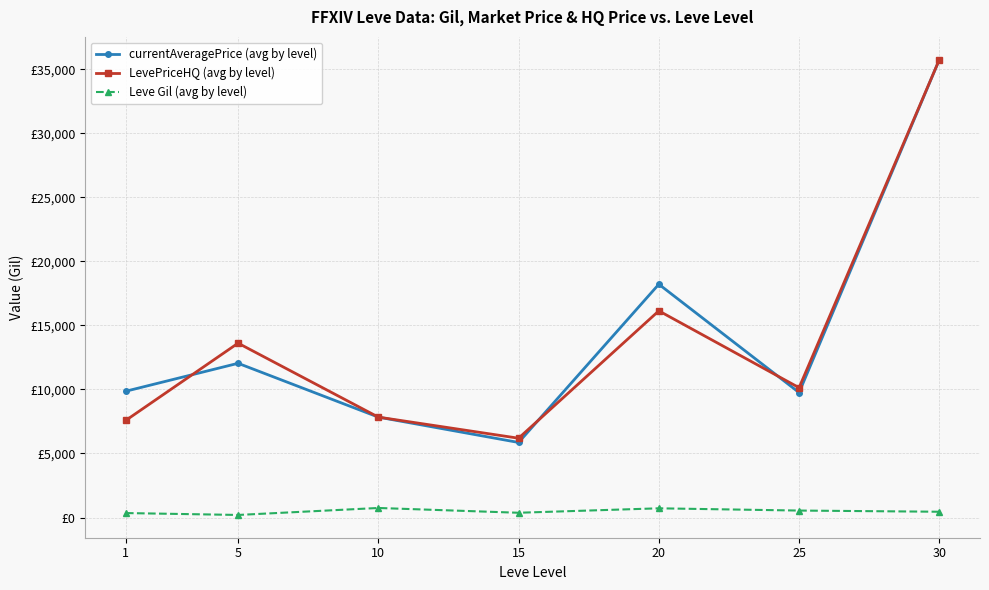

Does the chart have visible grid lines?

Yes